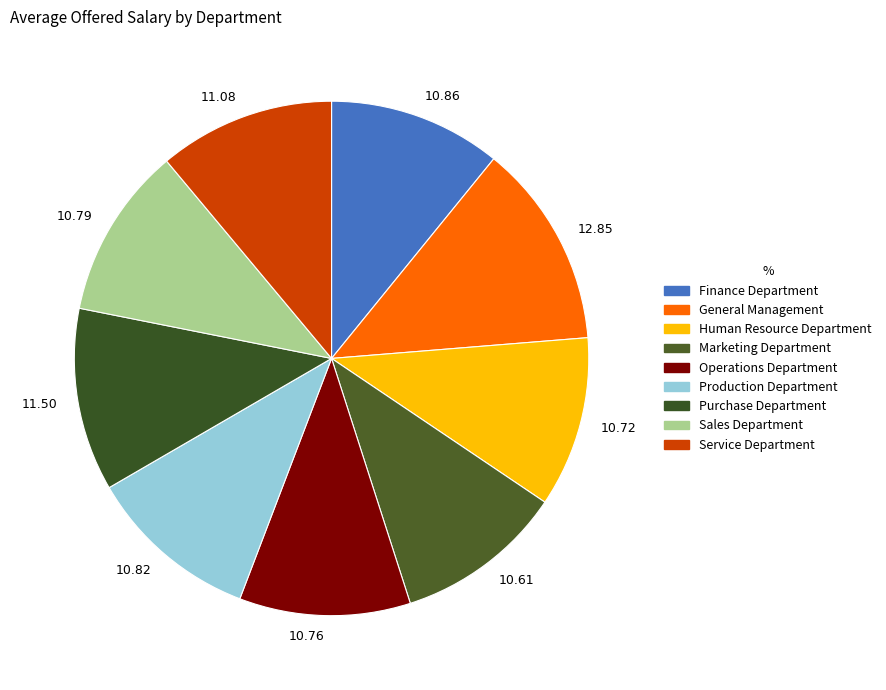

Does any single category account for the majority?

No